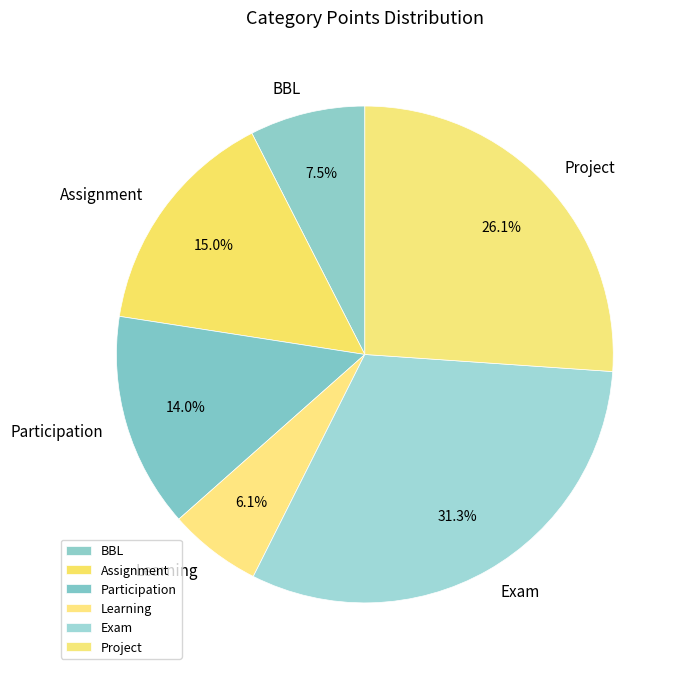

Which has a higher value, Assignment or Participation?

Assignment